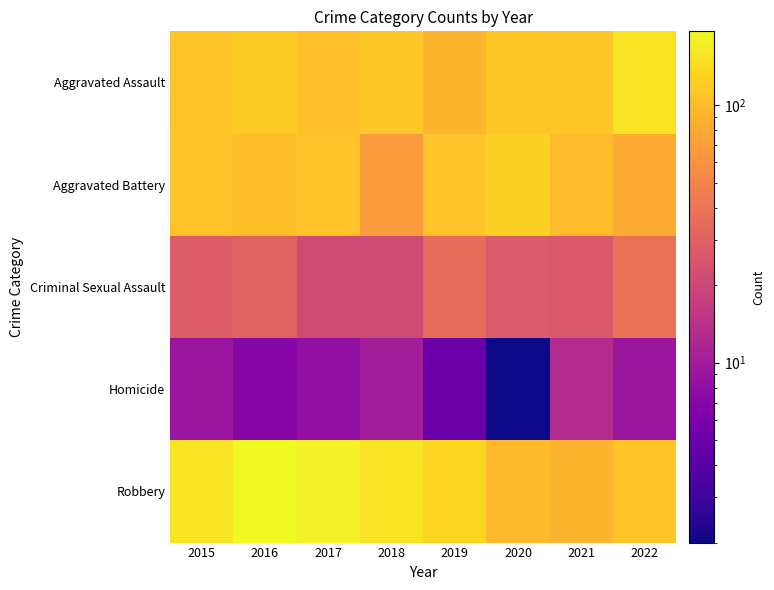

Which has a higher value, 2021 or 2018?

2021